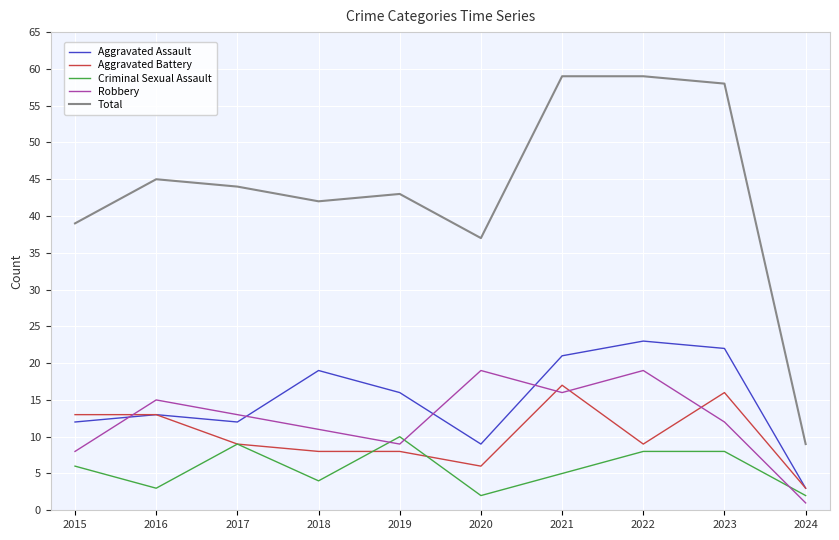

Is the value of Criminal Sexual Assault at 2019 greater than the value of Aggravated Assault at 2018?

No